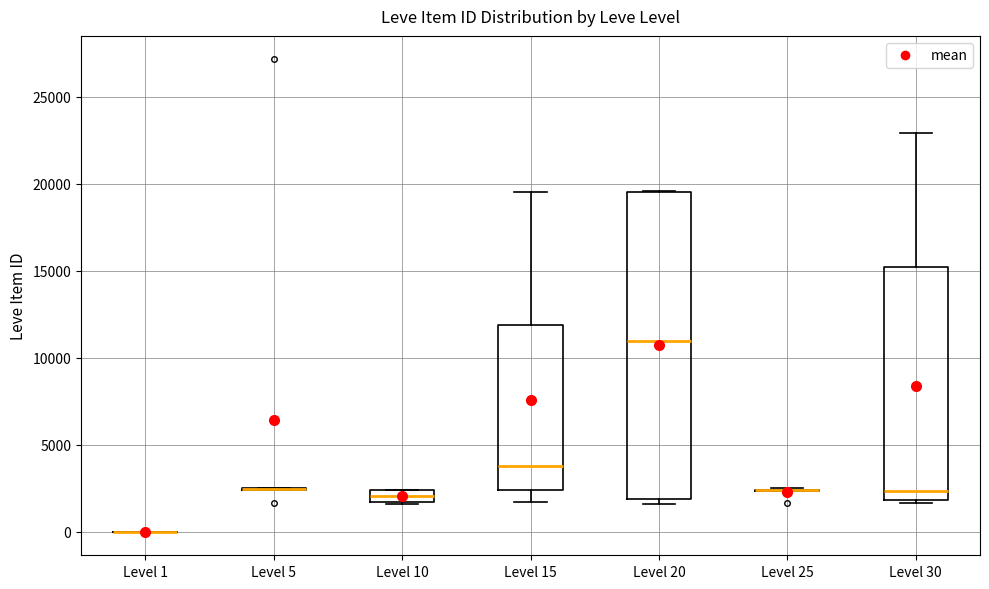

Which box is the tallest, from its lower edge to its upper edge?

Level 20